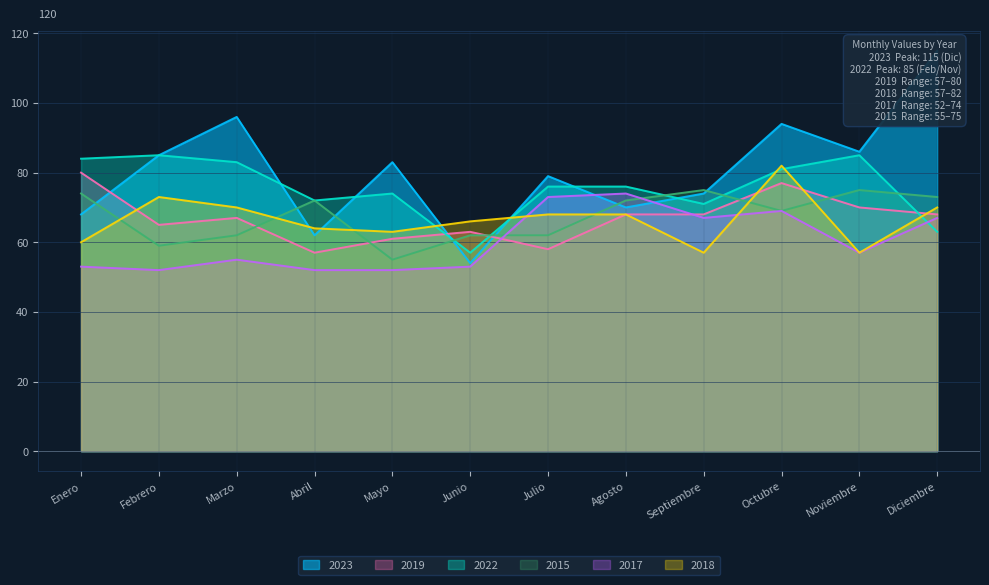

In 2023, how many points are lower than both neighbors (excluding endpoints)?

4